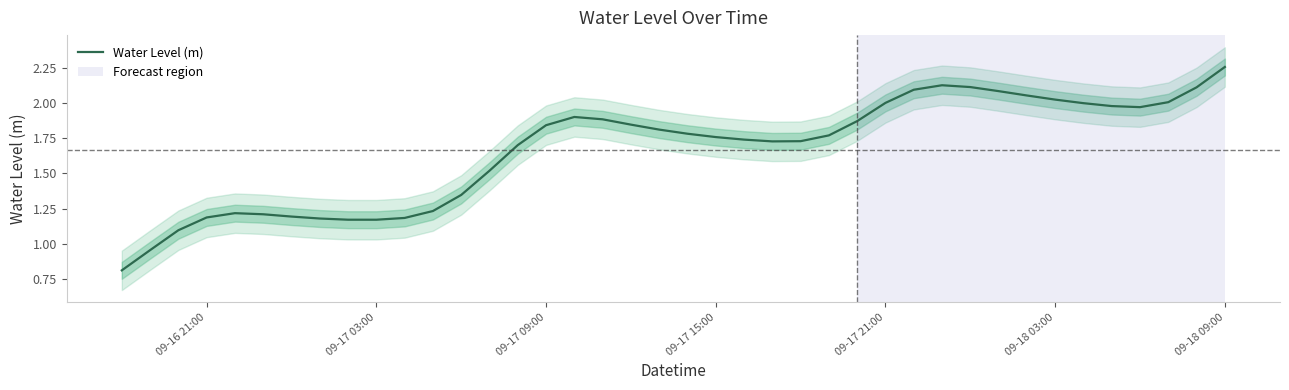

At which label does Water Level (m) reach its peak?

09-18 09:00